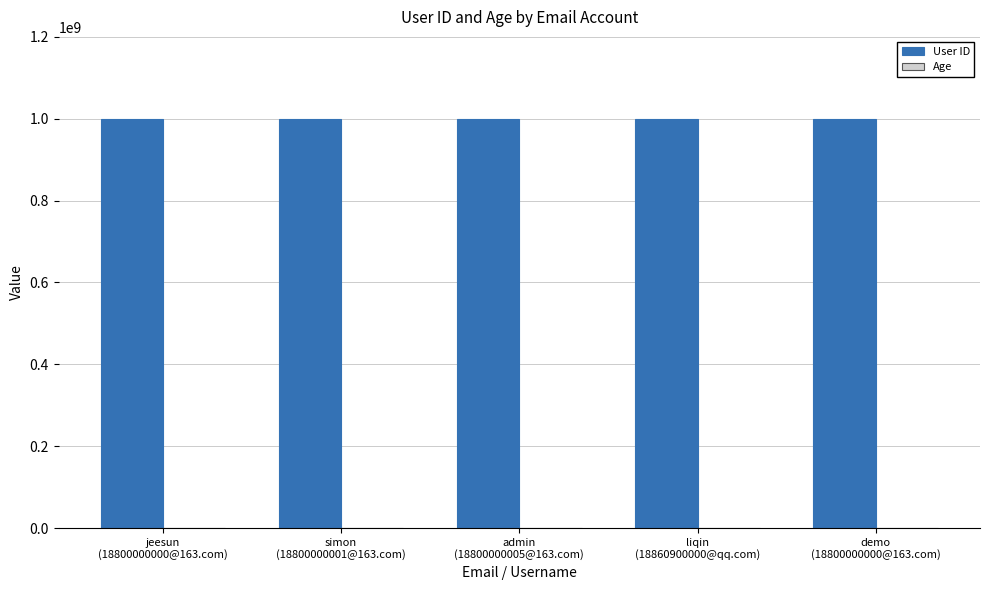

What is the highest value of the User ID series?

1000000019